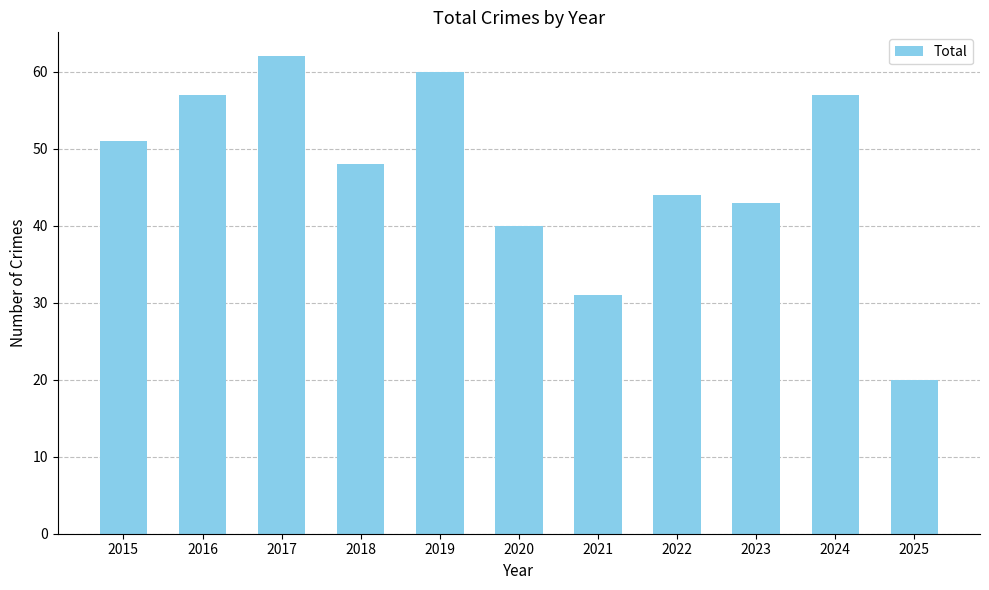

Reading right to left, list all the values displayed in this chart.

20	57	43	44	31	40	60	48	62	57	51